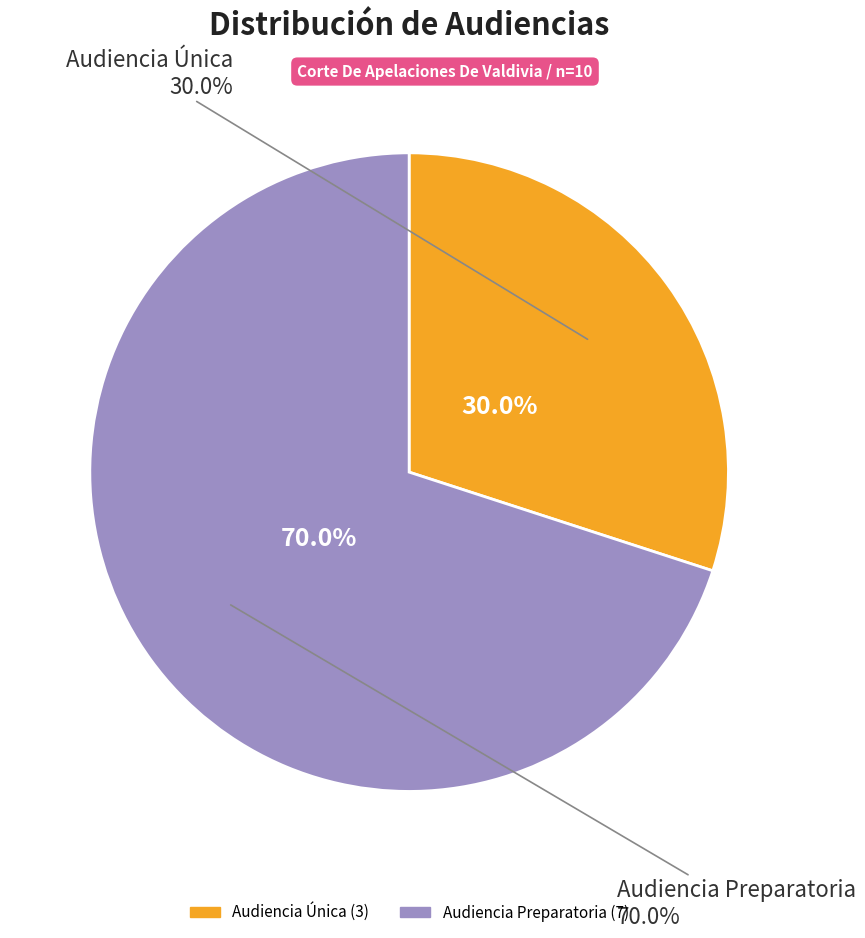

Which has a higher value, Audiencia Preparatoria or Audiencia Única?

Audiencia Preparatoria